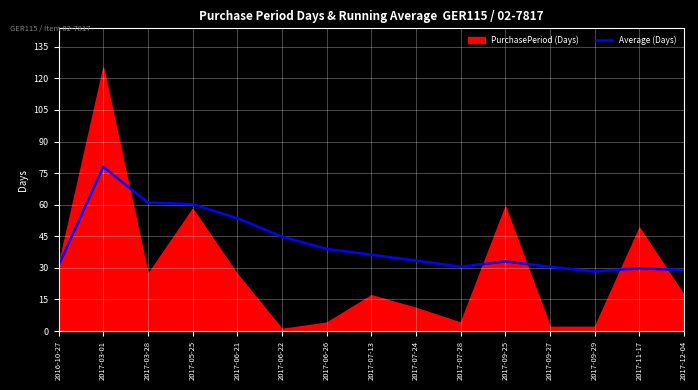

True or false: Average (Days) has a value of 30.5 at 2017-07-28.

True